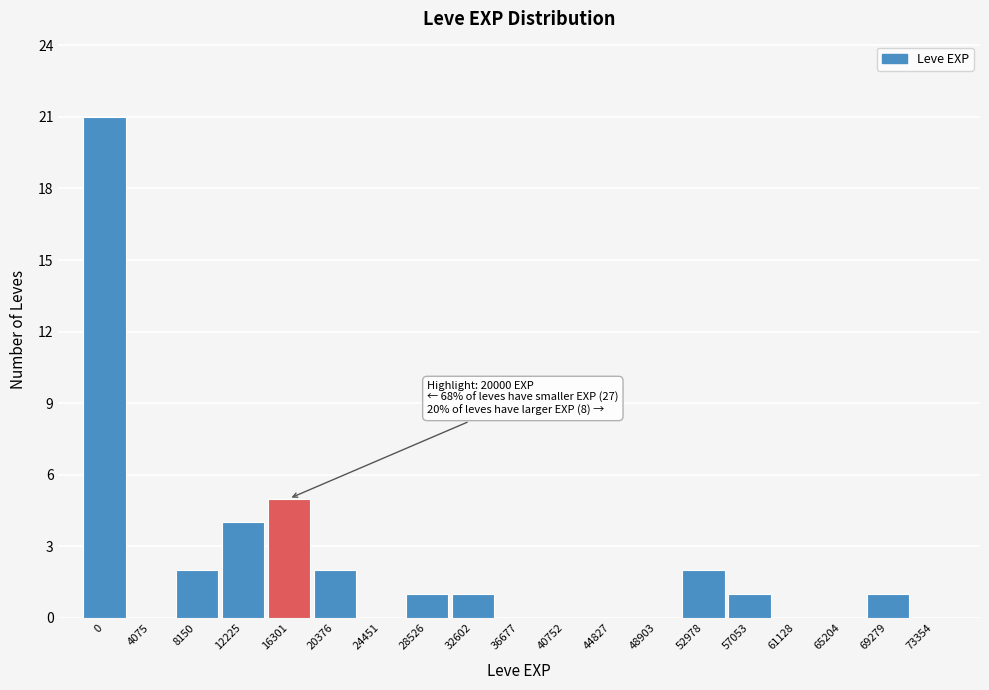

Reading left to right, transcribe all the data shown in this chart.

0=21	4075=0	8150=2	12225=4	16301=5	20376=2	24451=0	28526=1	32602=1	36677=0	40752=0	44827=0	48903=0	52978=2	57053=1	61128=0	65204=0	69279=1	73354=0